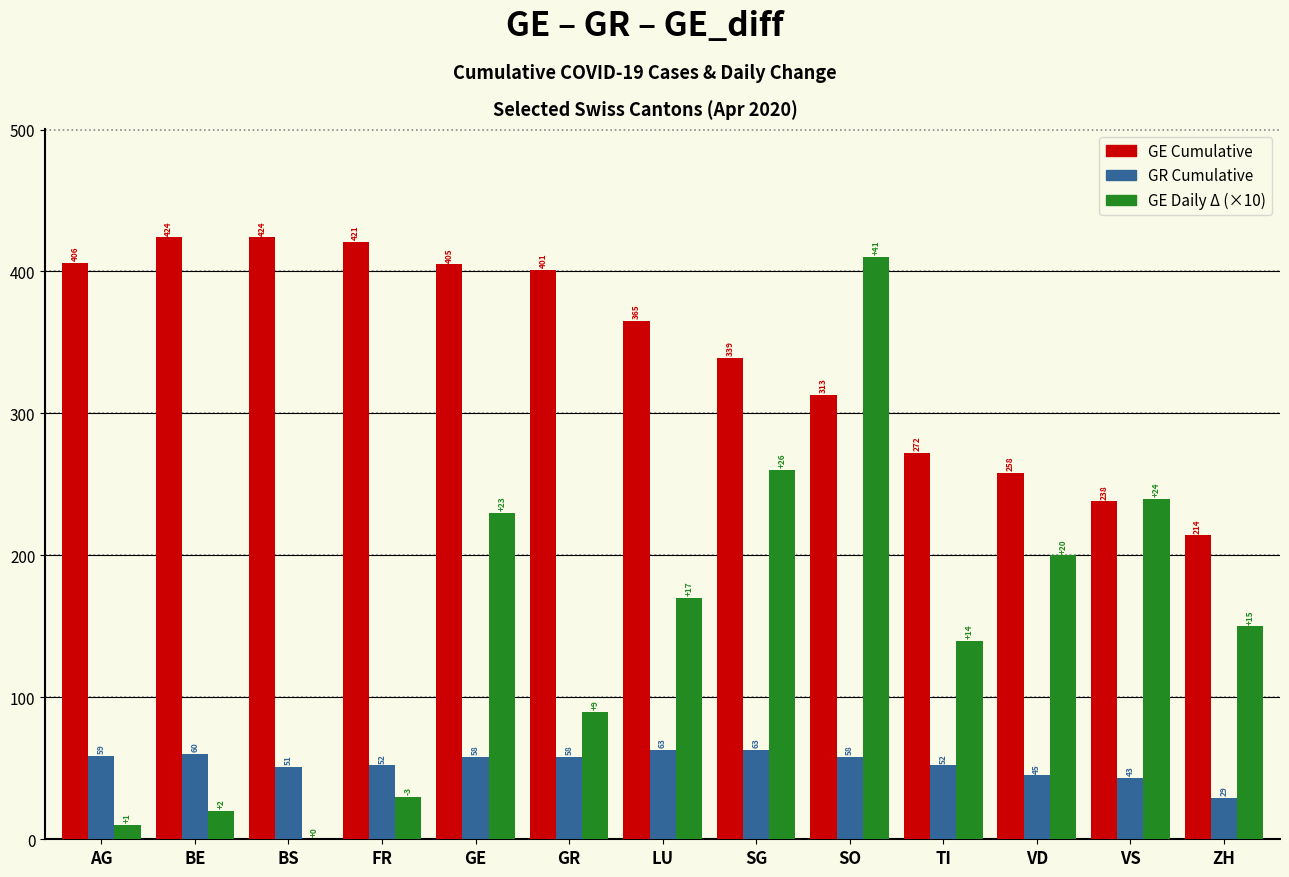

What is the greatest value displayed?

424